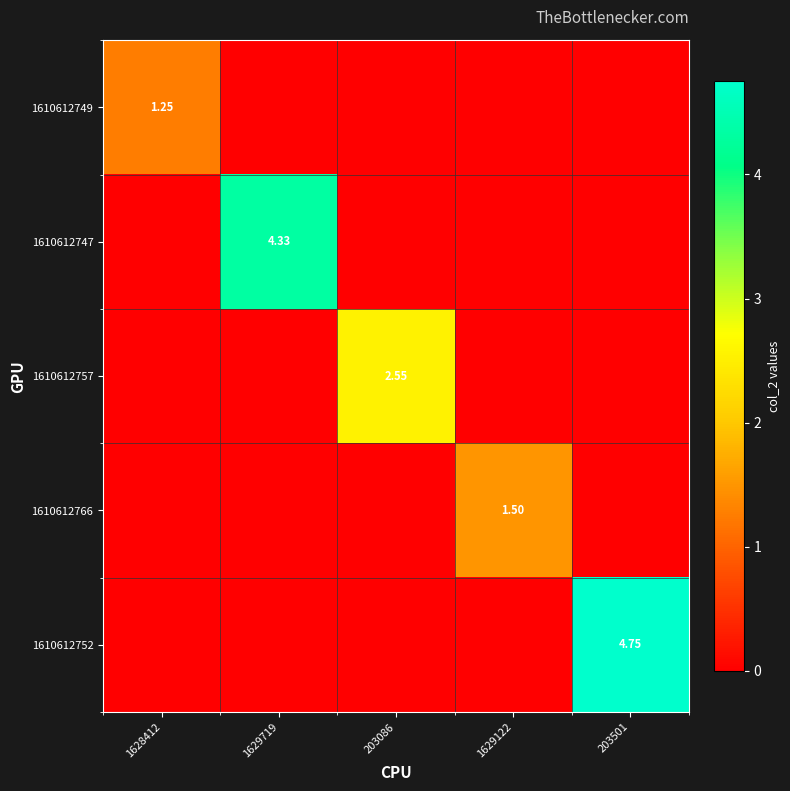

What is the sum of all 1610612747 values?

4.3